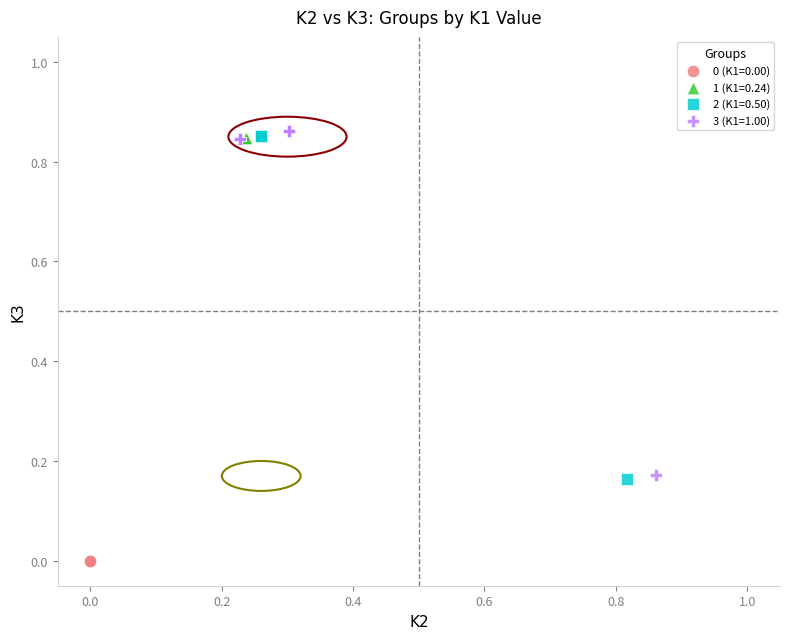

Which series reaches the minimum Y coordinate?

0 (K1=0.00)